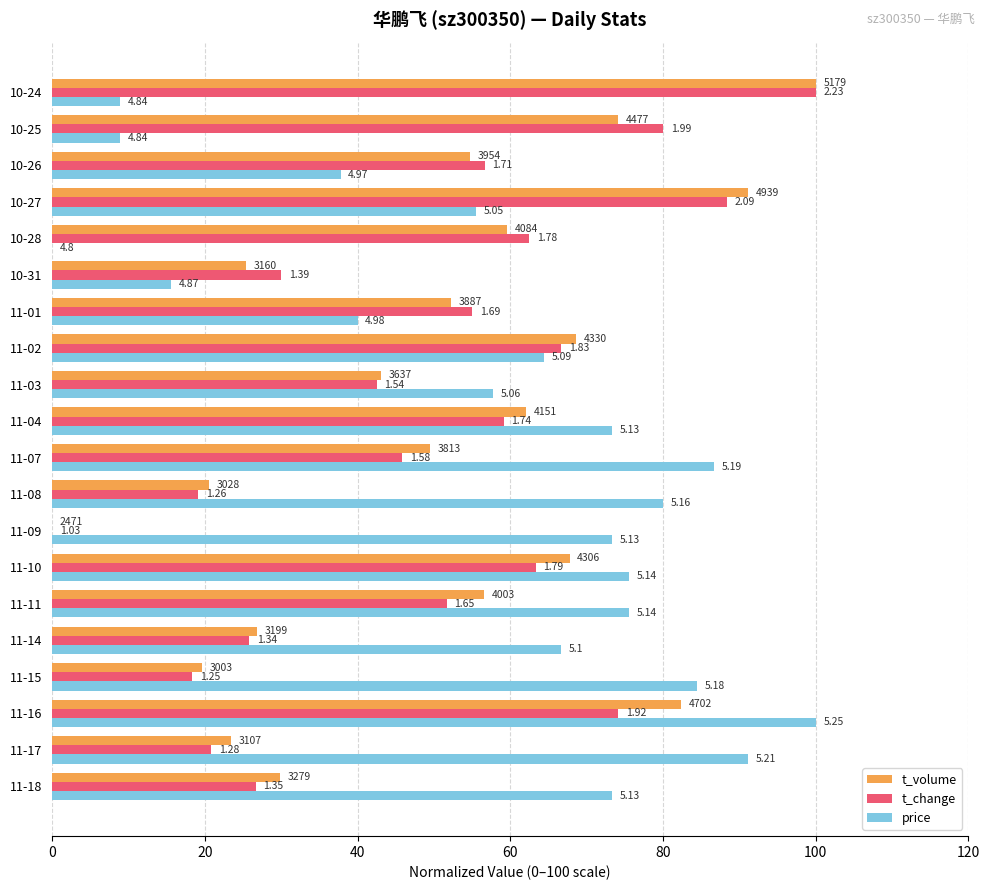

What are all the series names shown in the legend?

t_volume, t_change, price